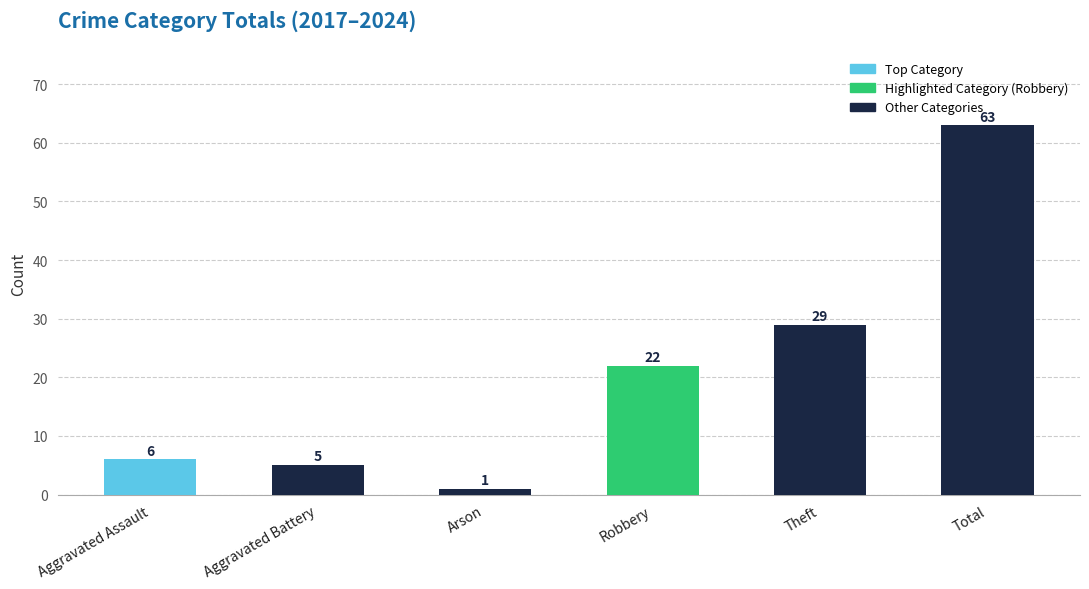

Reading left to right, list all the values displayed in this chart.

Aggravated Assault=6	Aggravated Battery=5	Arson=1	Robbery=22	Theft=29	Total=63